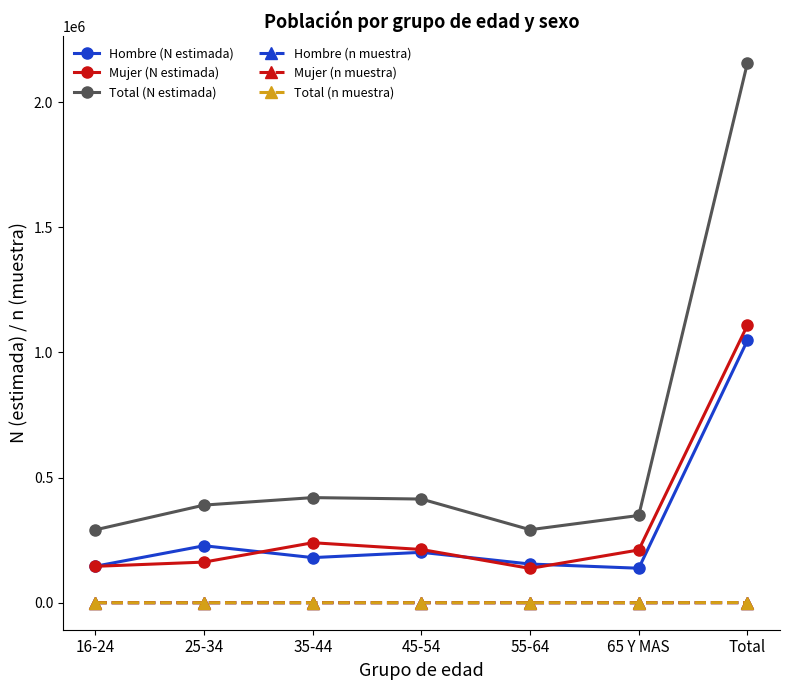

What is the label of the 5th point from the left?

55-64